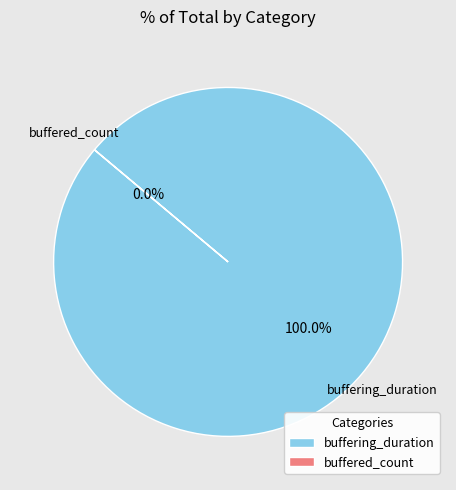

What percentage do buffered_count and buffering_duration together represent?

100.0%